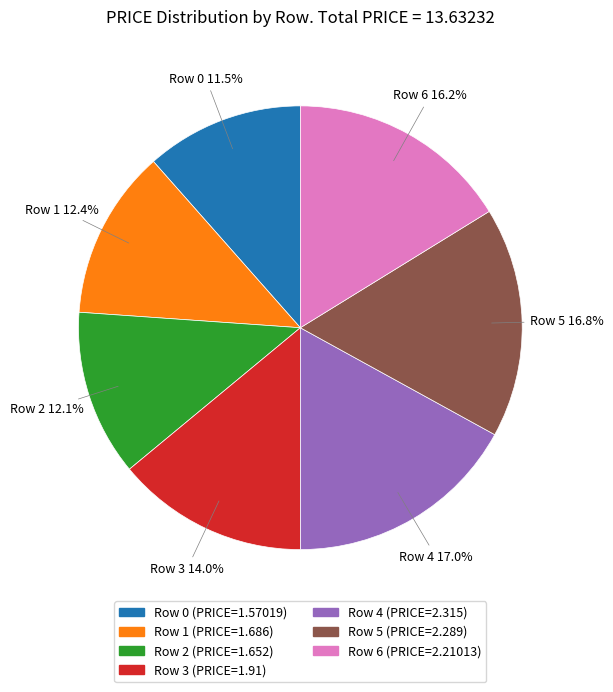

The Row 6 slice represents 26% of the pie. True or false?

False